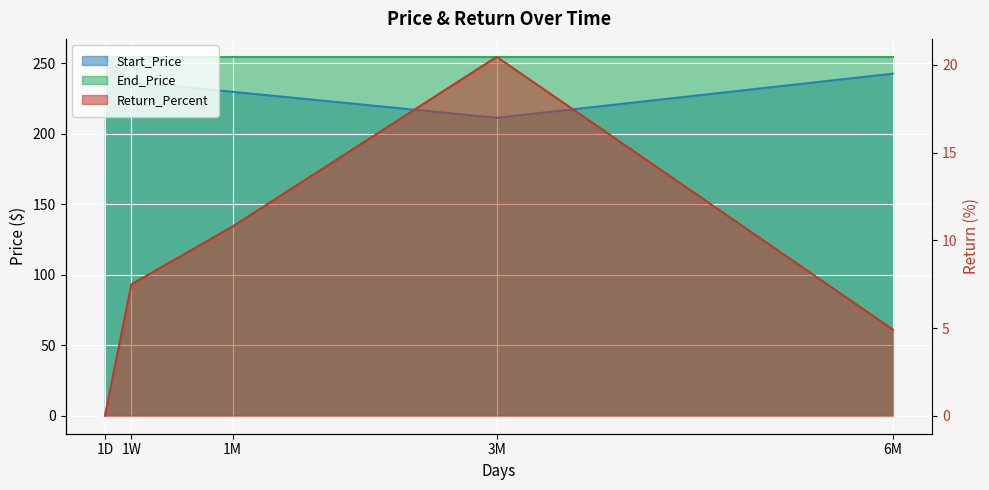

Which label corresponds to the largest value in the chart?

1D